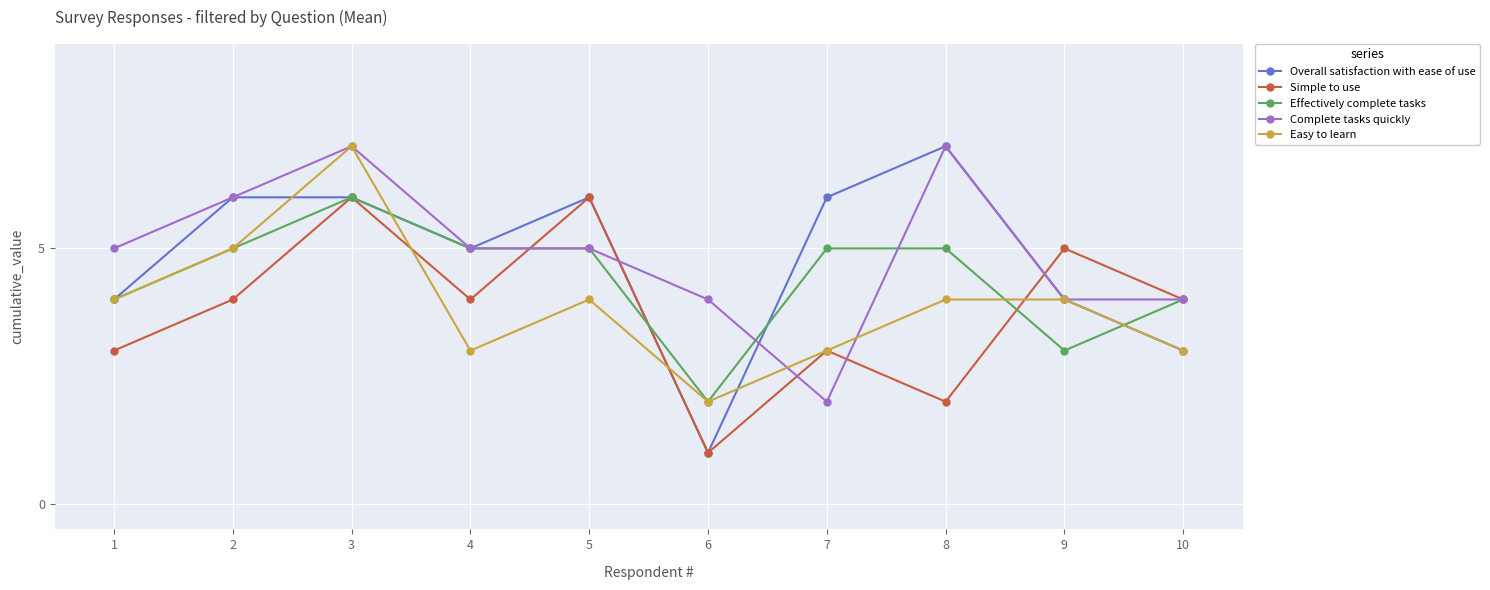

At which category does Easy to learn reach its first local peak?

3